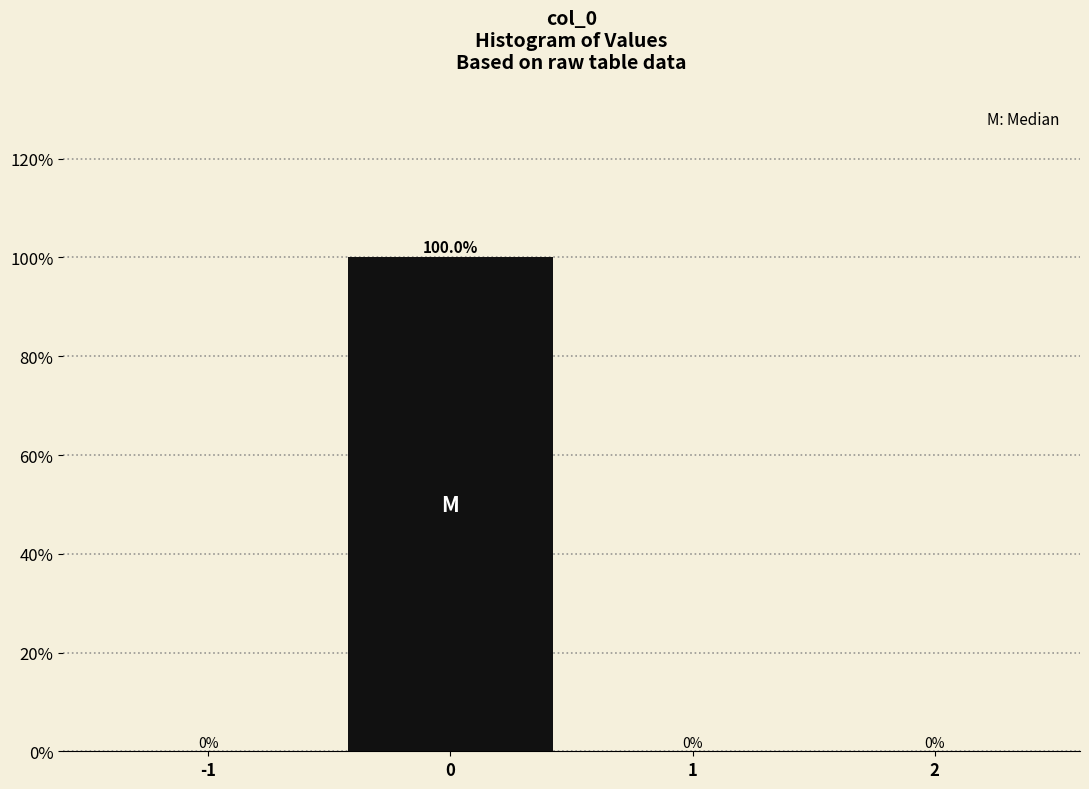

Reading right to left, extract all data points from this chart.

2=0	1=0	0=100	-1=0